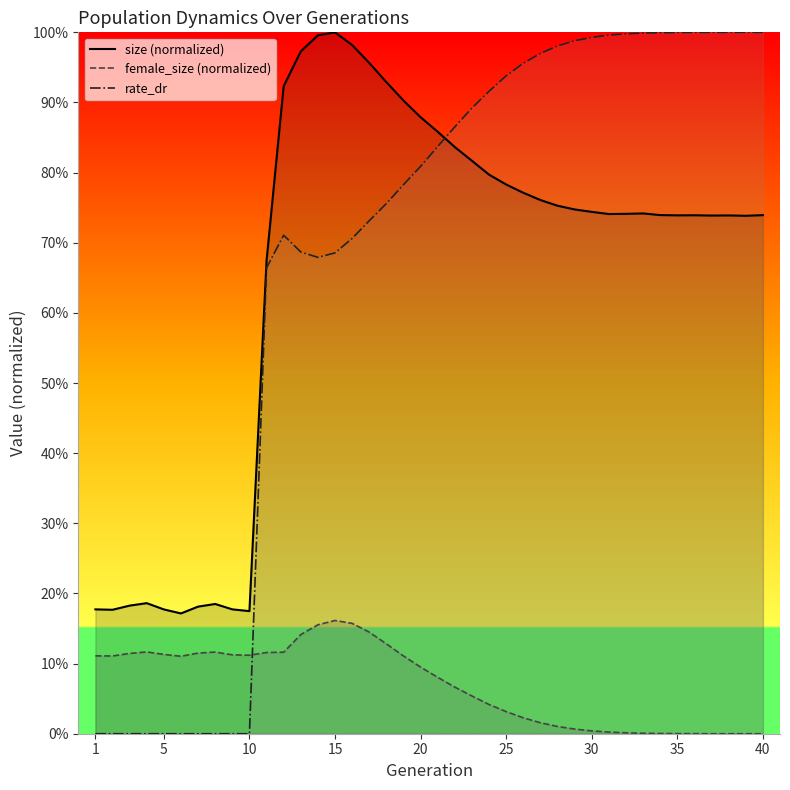

What are all the series names shown in the legend?

size, female_size, rate_dr